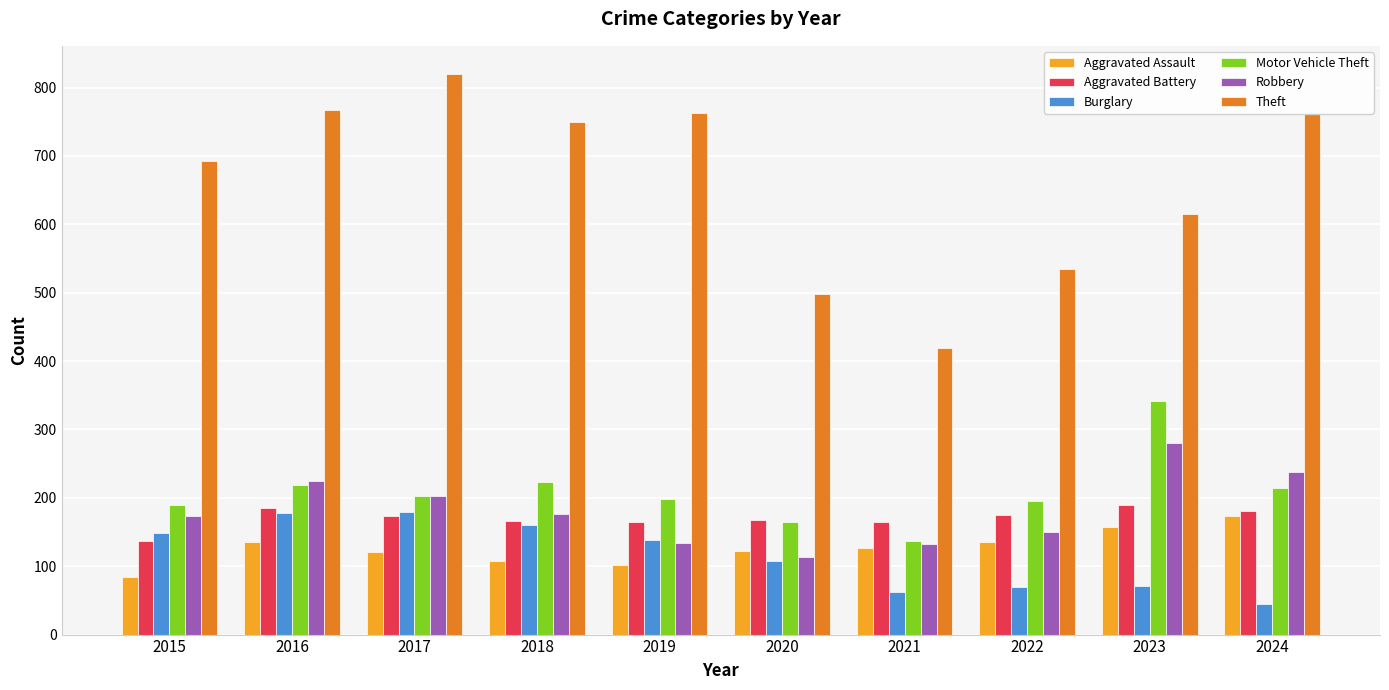

At 2022, list the series in order from largest to smallest.

Theft, Motor Vehicle Theft, Aggravated Battery, Robbery, Aggravated Assault, Burglary